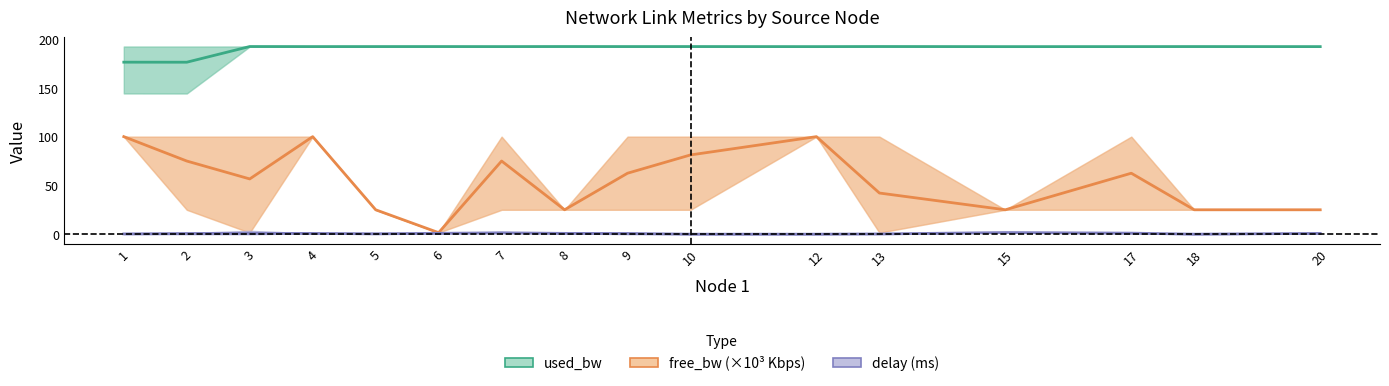

What is the value of the delay (ms) point at the 8th from the left?

0.8